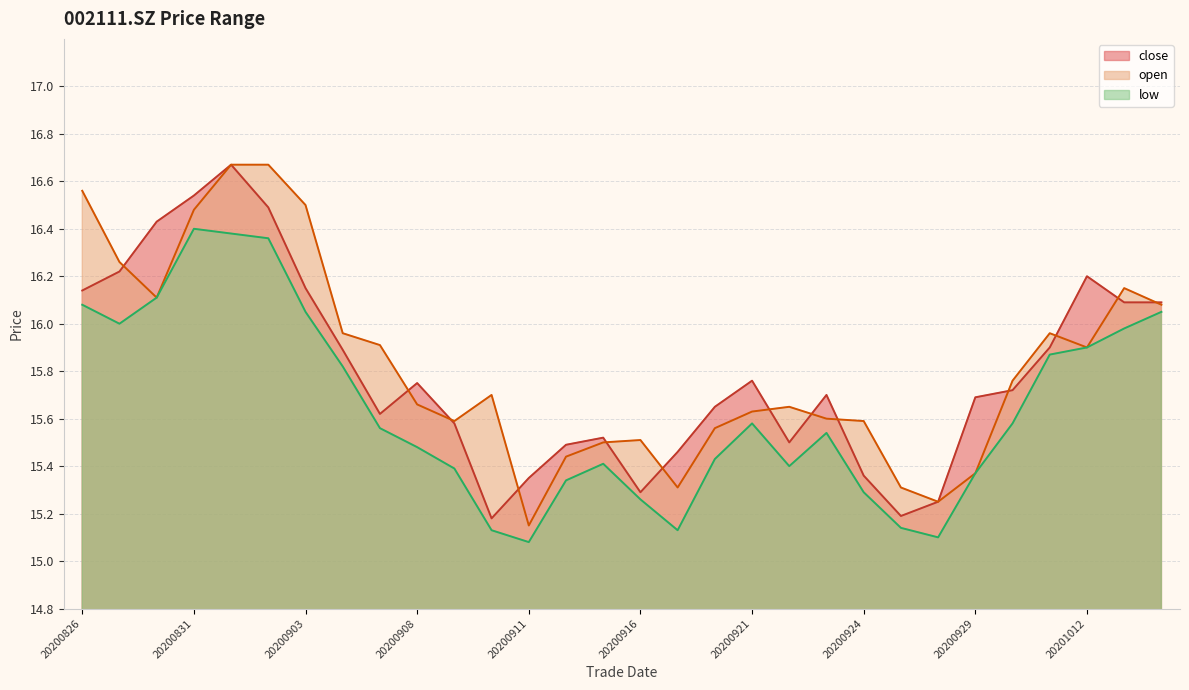

How many distinct data groups are displayed?

3